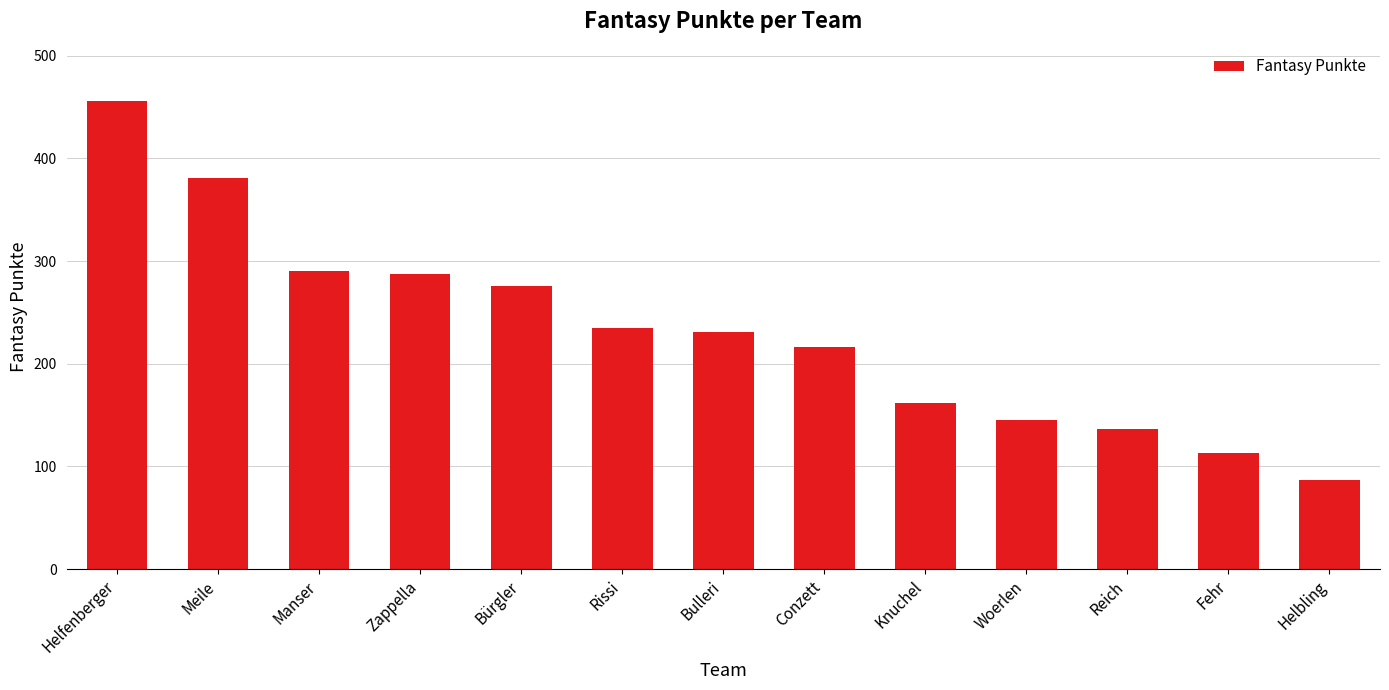

How many data points are less than 231?

6